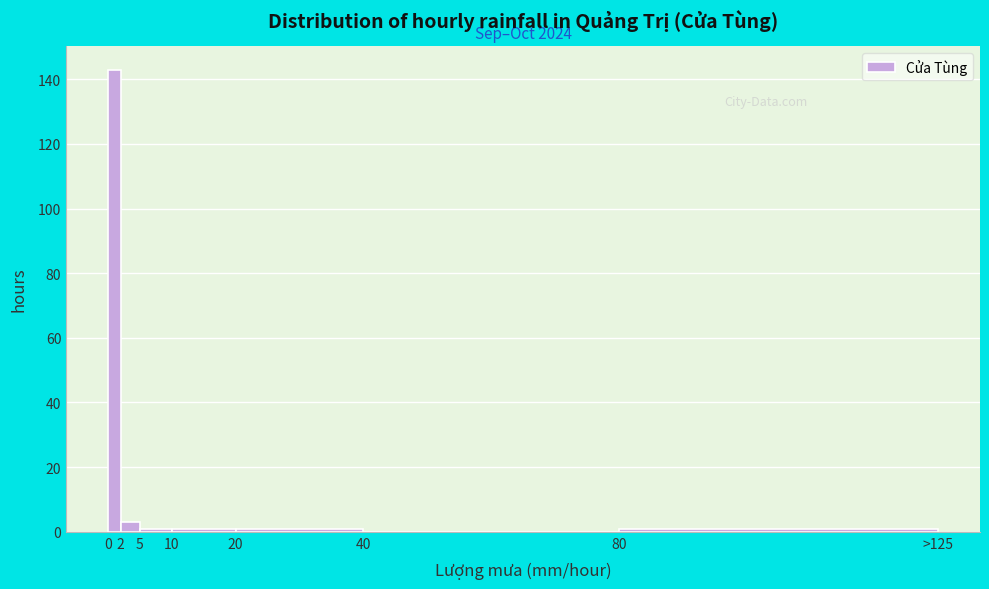

Reading right to left, list all the values displayed in this chart.

80=1	40=0	20=1	10=1	5=1	2=3	0=143